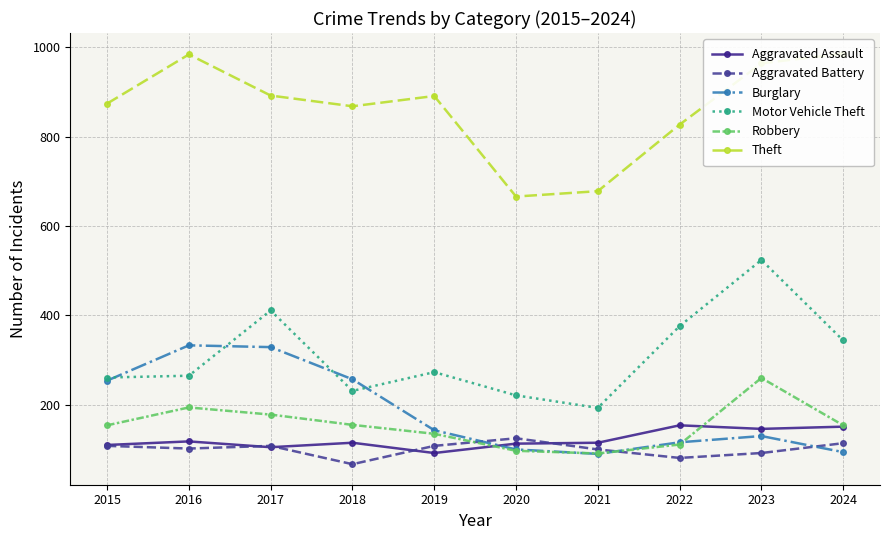

Where is Aggravated Assault nearest to the value 123?

2016